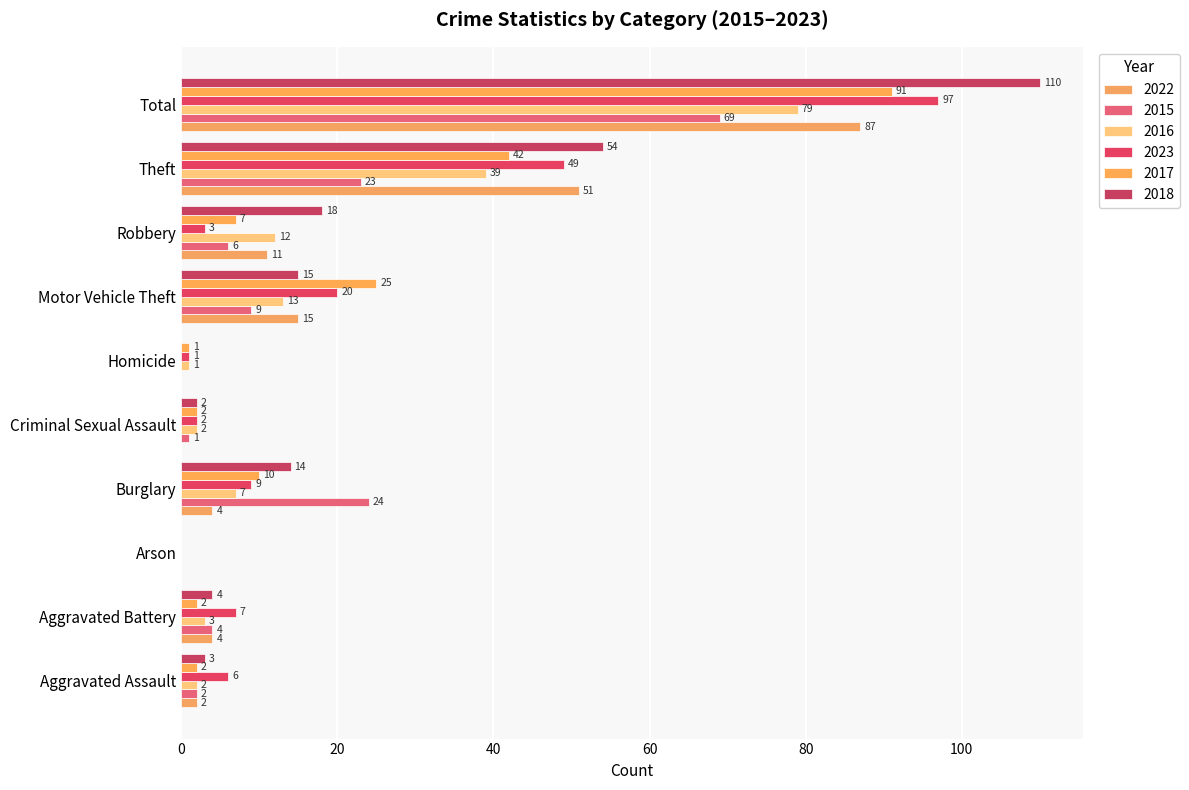

How many positive values does the 2022 series have?

7